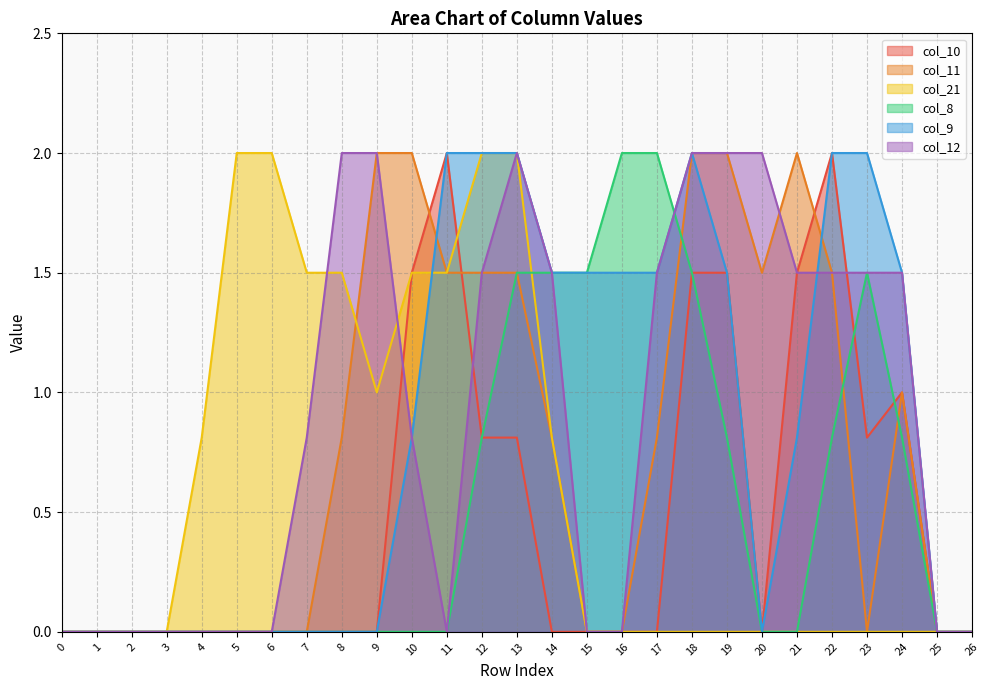

What is the difference between the col_9 values at 24 and 6?

1.5